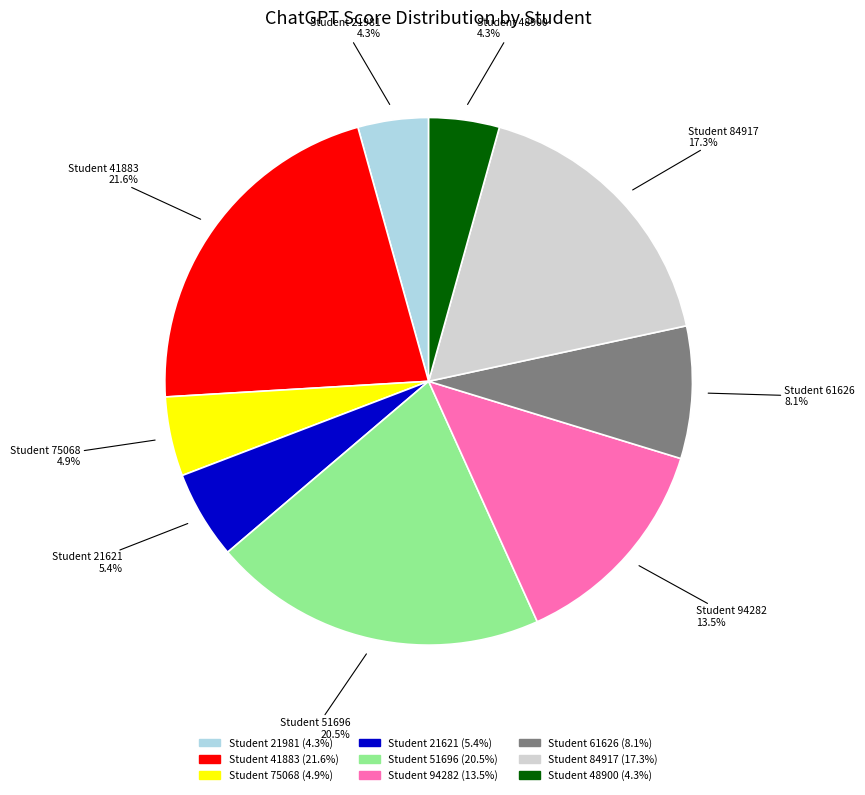

What portion of the pie excludes Student 75068?

95.1%